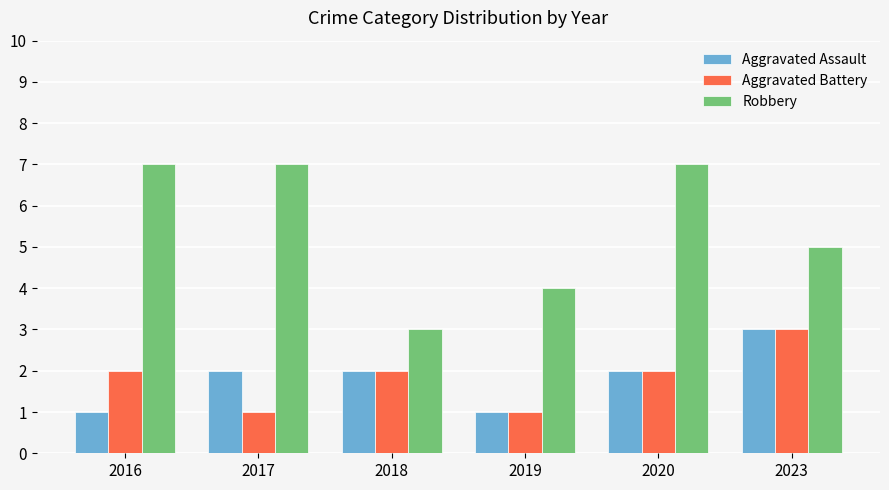

How many data points does each series have?

6